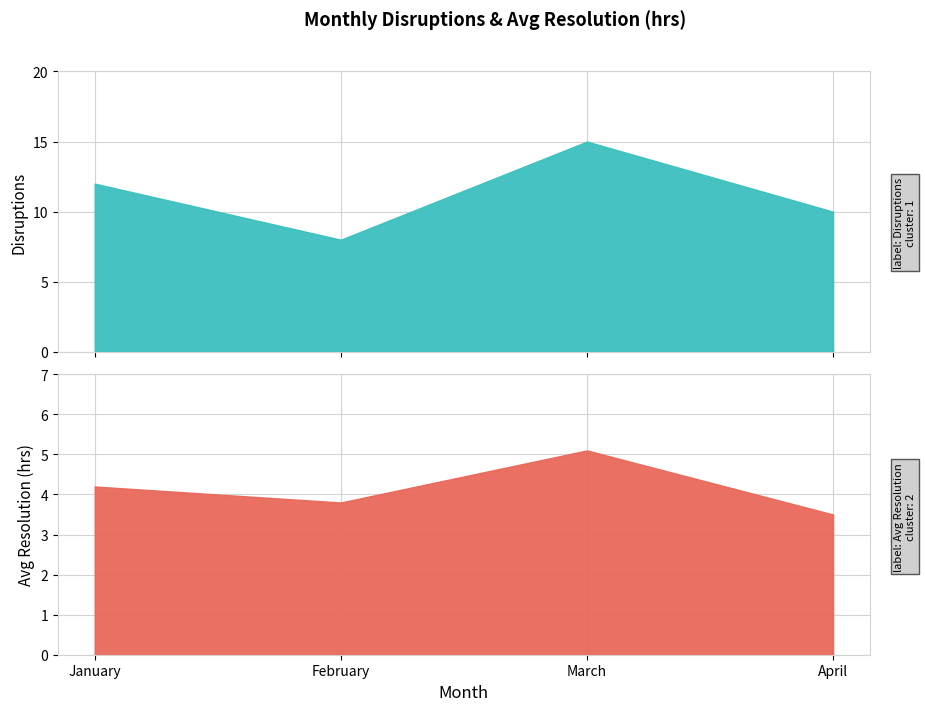

In Avg Resolution (hrs), how many points are higher than both neighbors (excluding endpoints)?

1